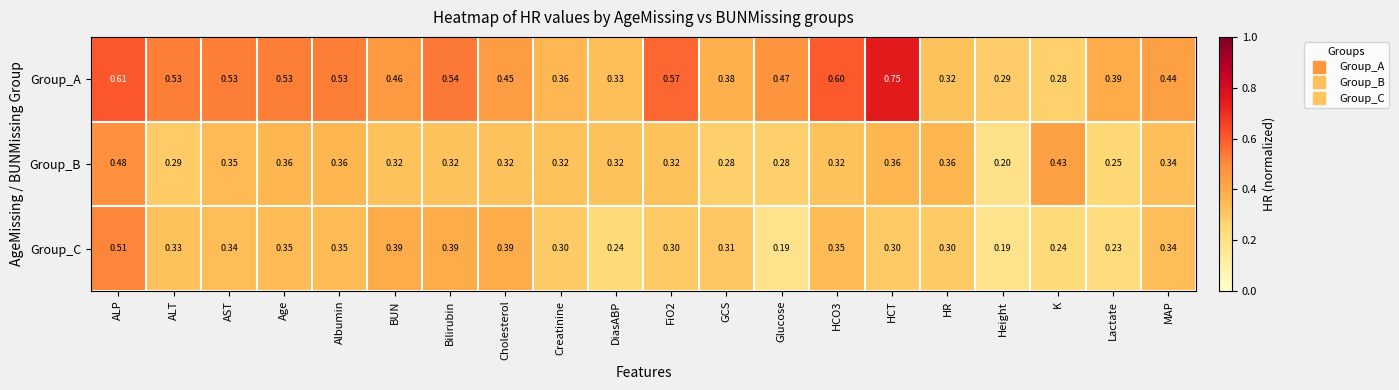

Which series has the widest spread of values?

Group_A